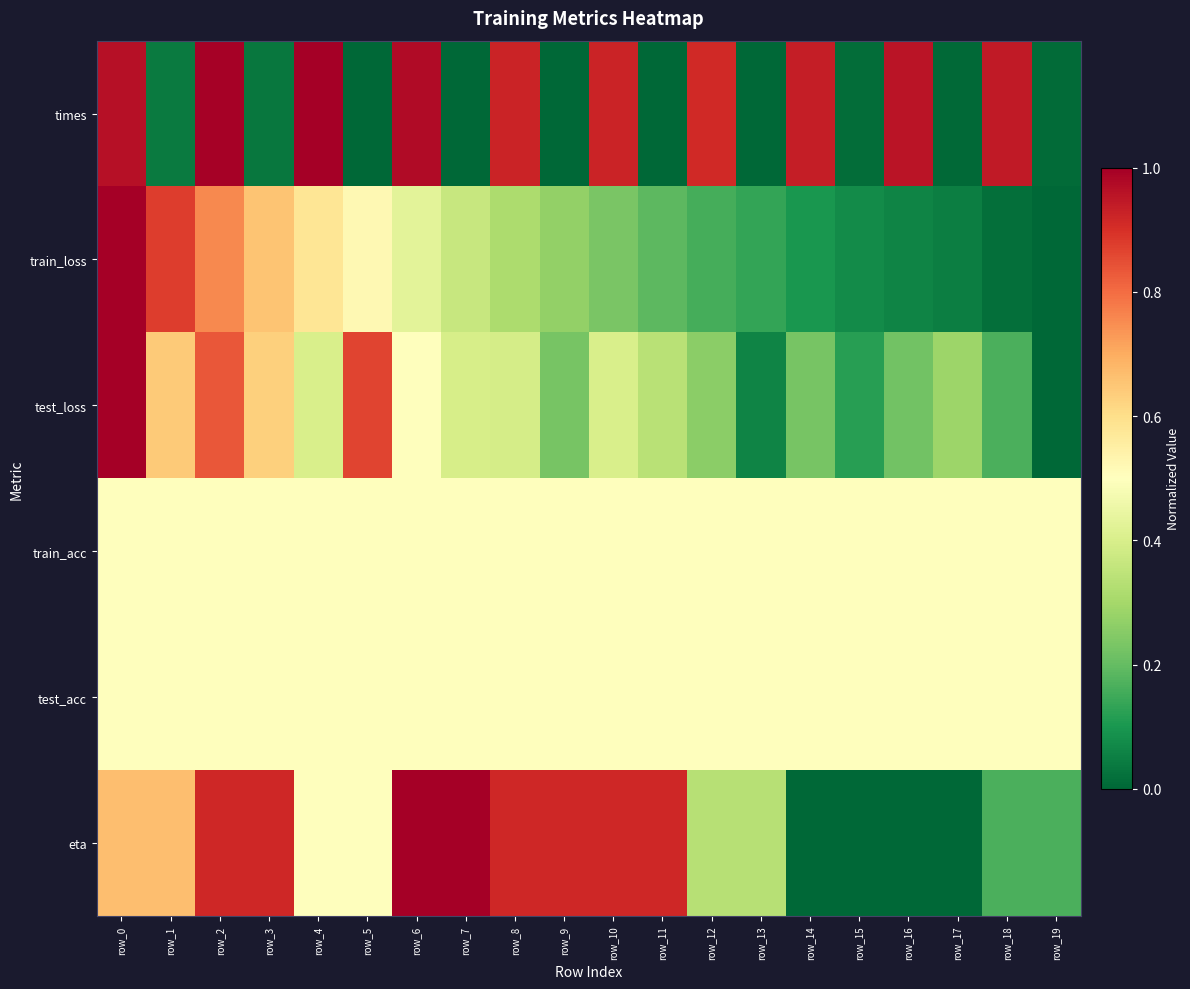

How many categories are shown in the chart?

20